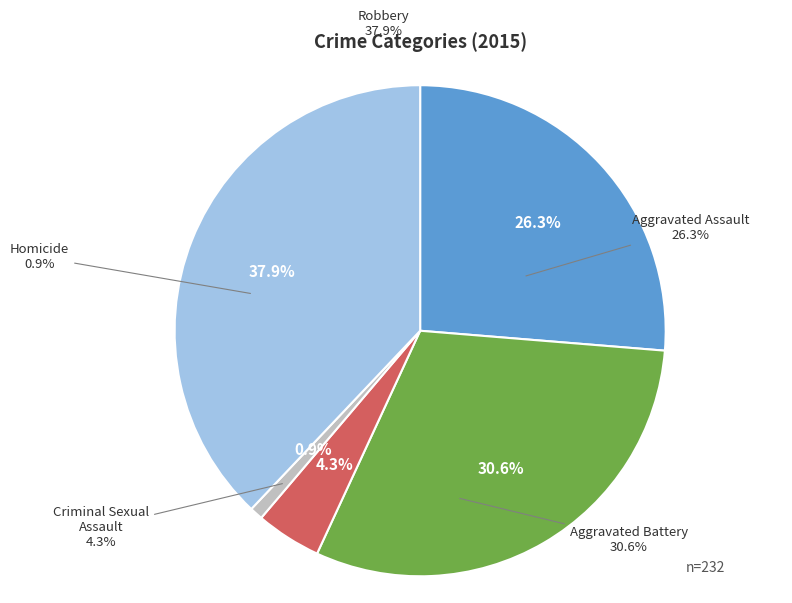

Does Aggravated Battery account for over 50% of the chart?

No